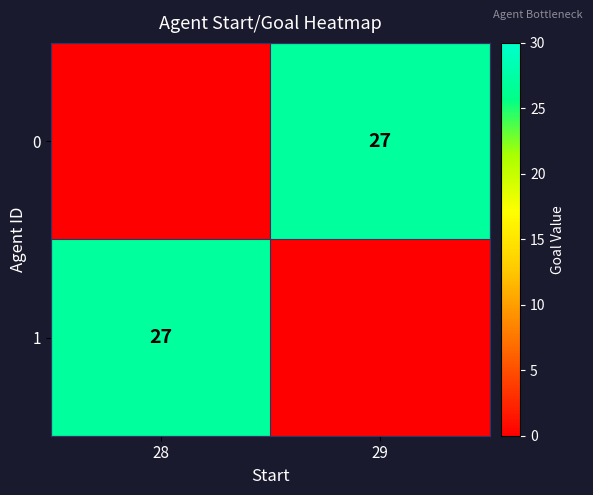

True or false: 0 has a value of 48 at 29.

False